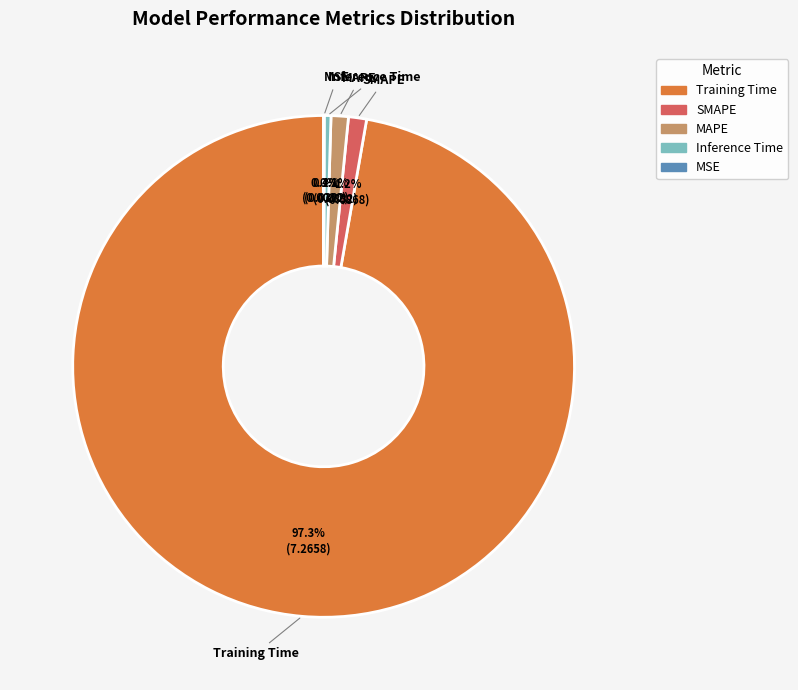

What is the majority slice?

Training Time